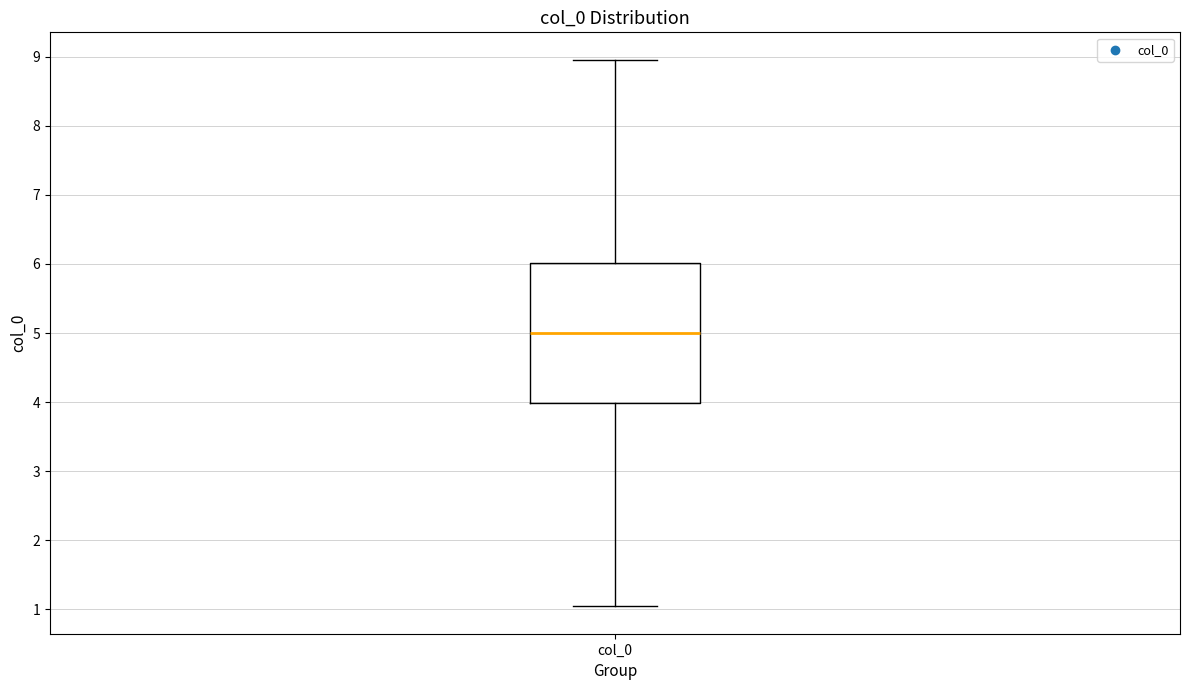

Where is the upper edge of the box for col_0 on the y-axis? The values are not printed on the chart, so give them approximately, as read against the axis.

6